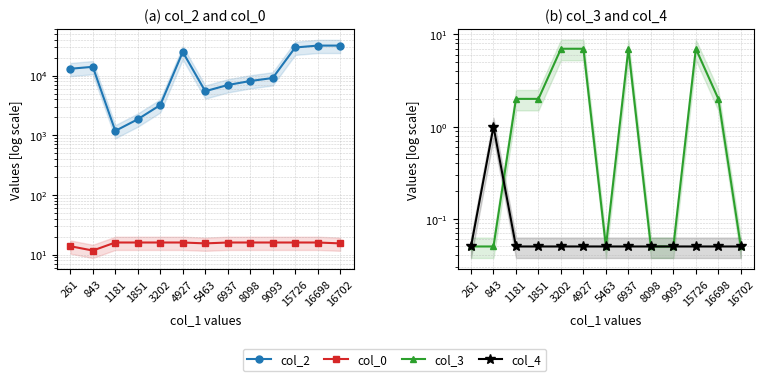

What is the value of the col_3 point at the 13th from the left?

0.1